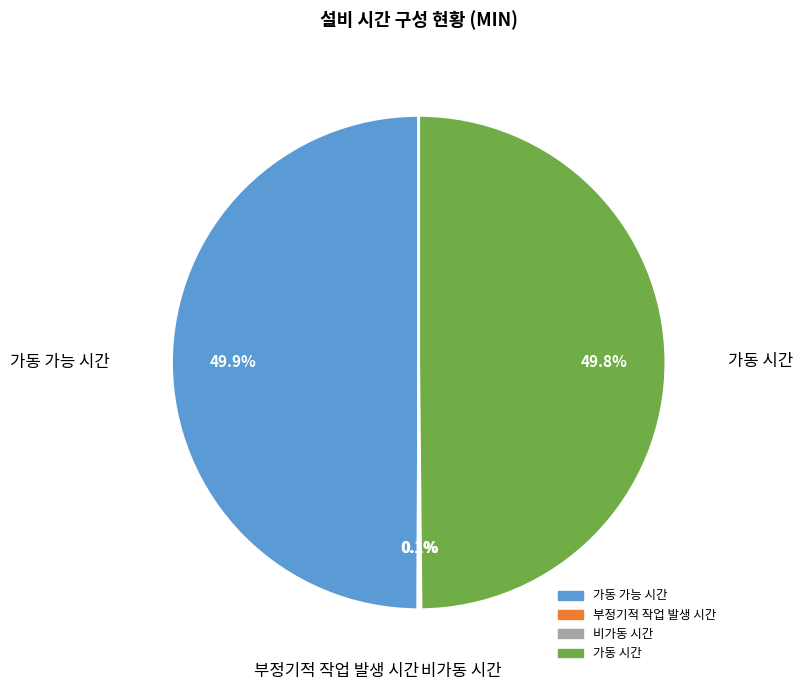

What is the ratio of the value at 가동 시간 to the value at 가동 가능 시간?

1.0